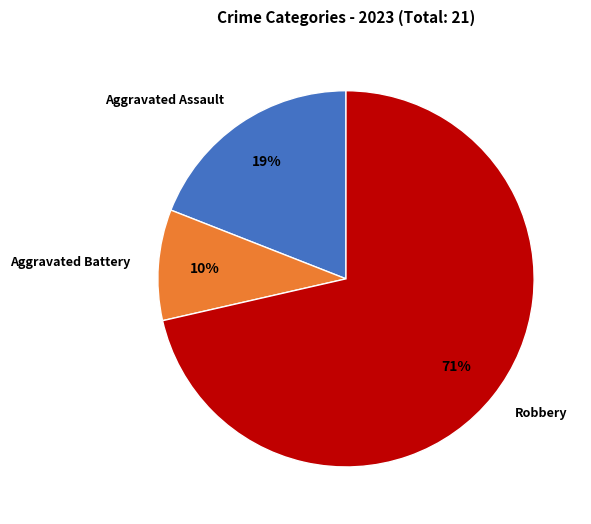

Combined, do Robbery and Aggravated Battery account for over 50%?

Yes